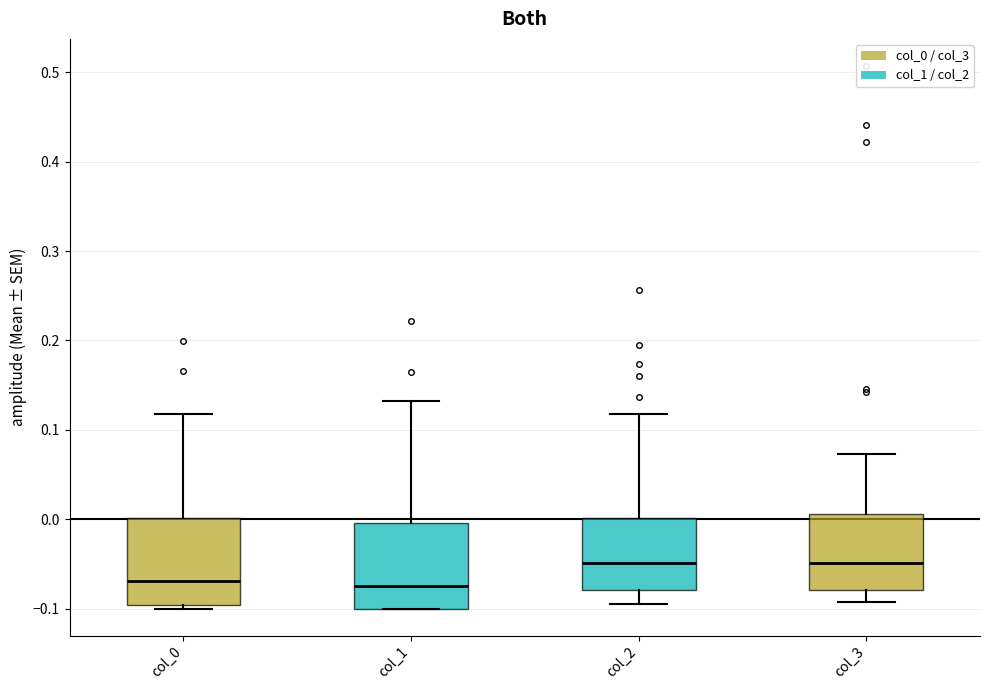

Reading left to right, read every box against the y-axis: the position of its median line, the range the box covers, and the ends of its whiskers. The values are not printed on the chart, so give them approximately, as read against the axis.

col_0: median -0.07, box -0.10 to 0.00, whiskers -0.10 (just below the box's lower edge) to 0.12
col_1: median -0.08, box -0.10 to 0.00, whiskers -0.10 to 0.13
col_2: median -0.05, box -0.08 to 0.00, whiskers -0.09 to 0.12
col_3: median -0.05, box -0.08 to 0.01, whiskers -0.09 to 0.07